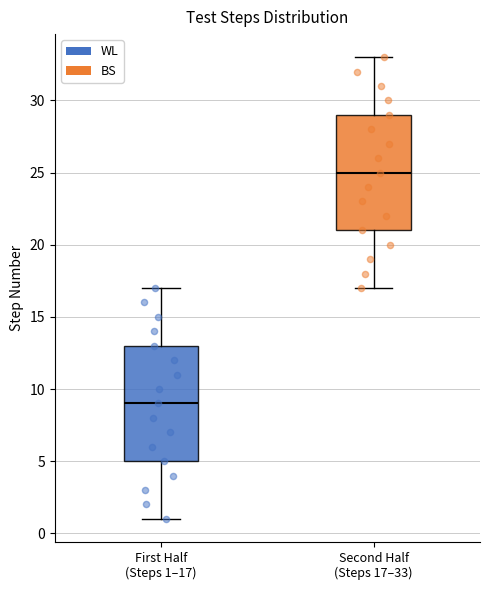

Which box's median line is the lowest?

First Half (Steps 1–17)